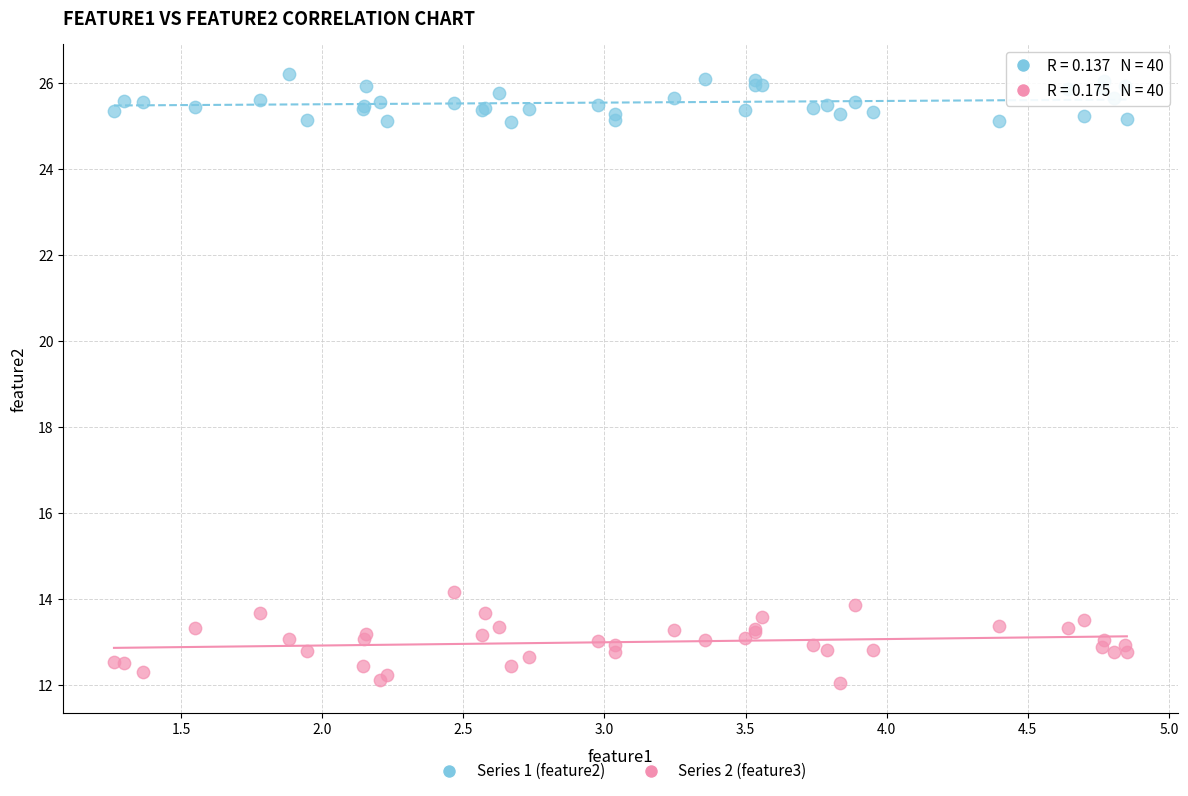

Which series contains the lowest Y value?

Series 2 (feature3)